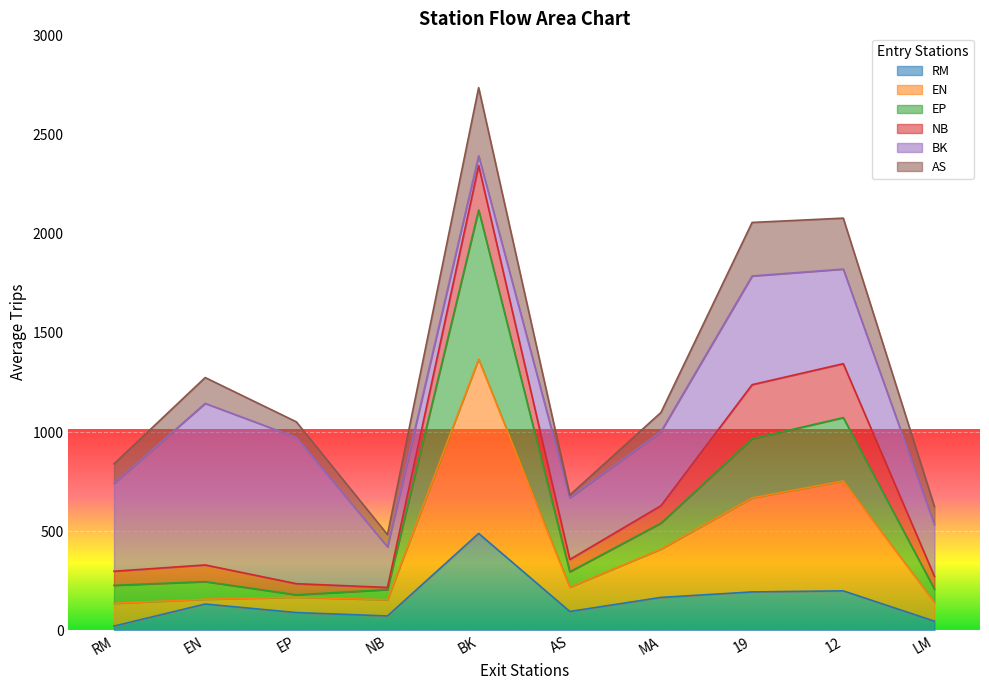

What is the total value across all series at 12?

2078.7